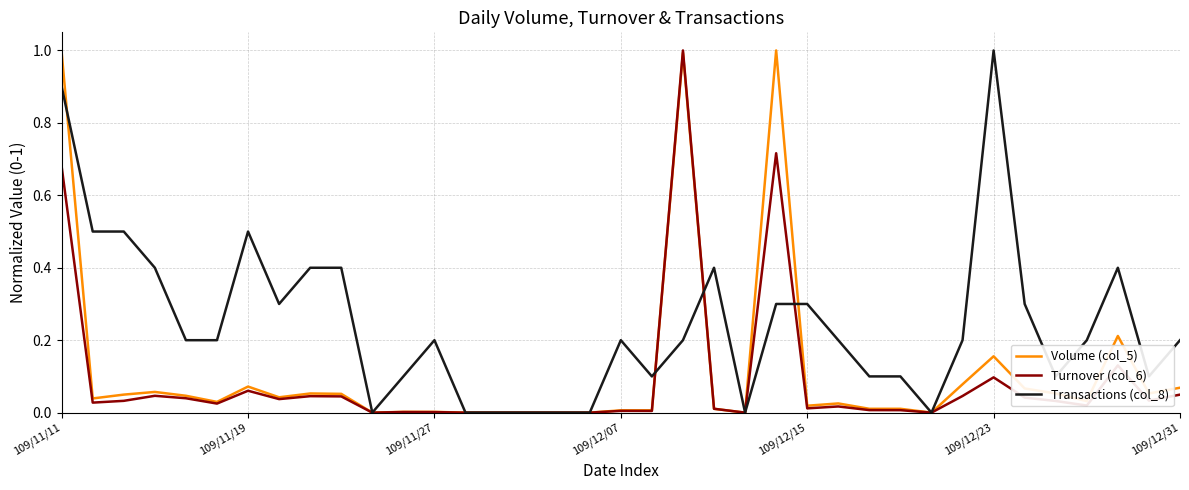

List the series in order of their overall mean, highest first.

Transactions (col_8), Volume (col_5), Turnover (col_6)